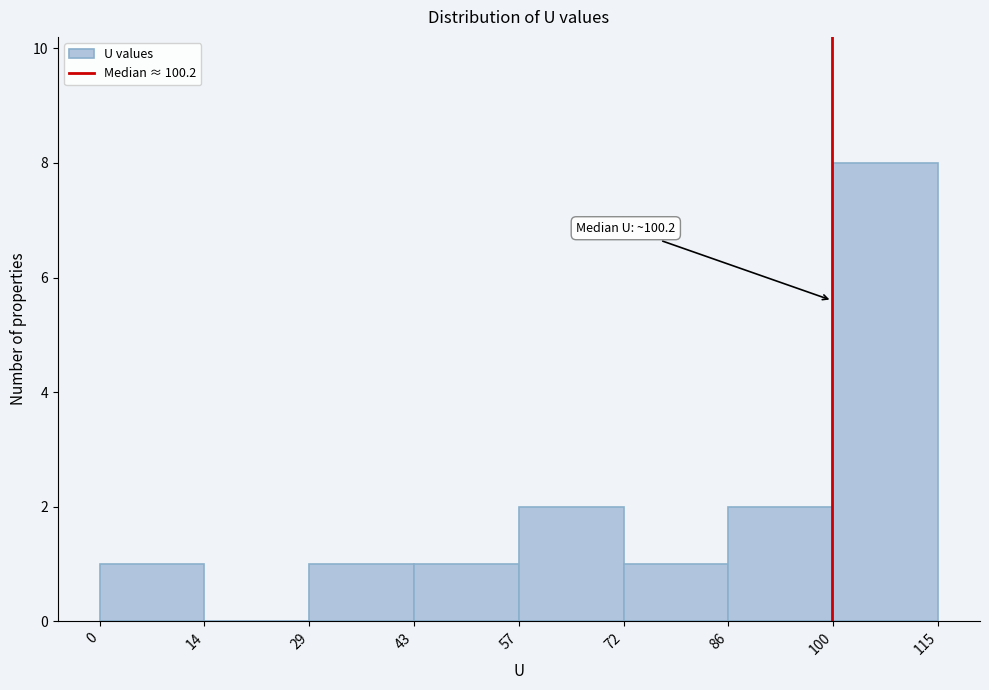

Over which range of the x-axis is the bar tallest?

100 to 115